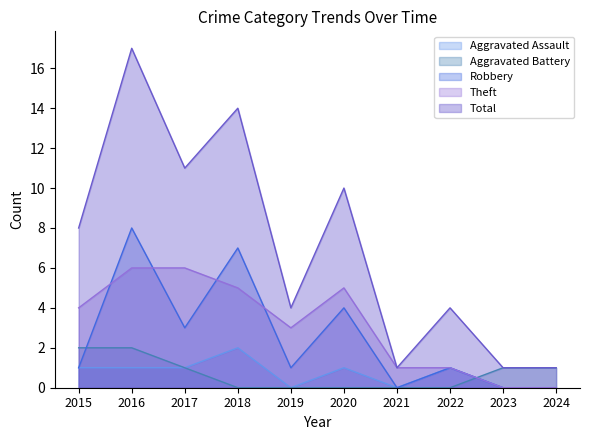

How many data points in Total are less than 8?

5